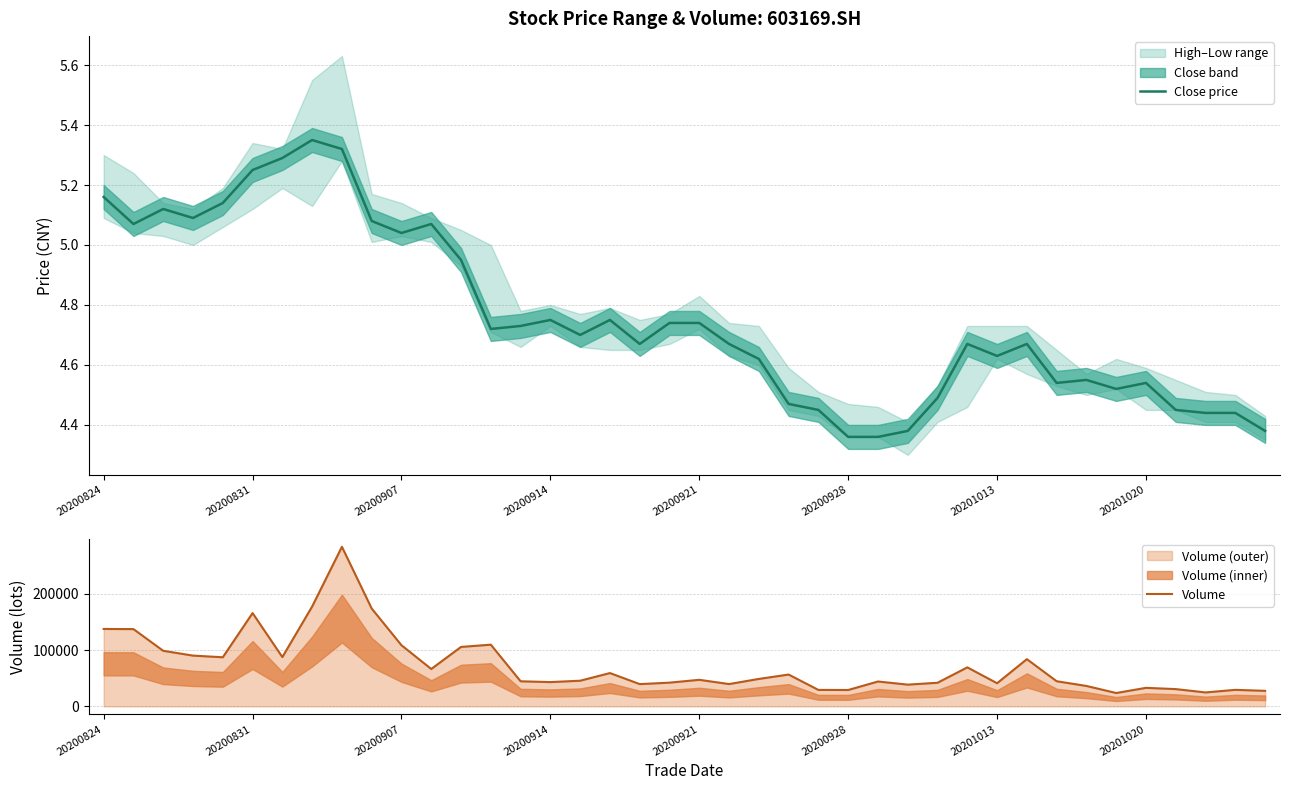

What is the average value of the Close price series?

4.8